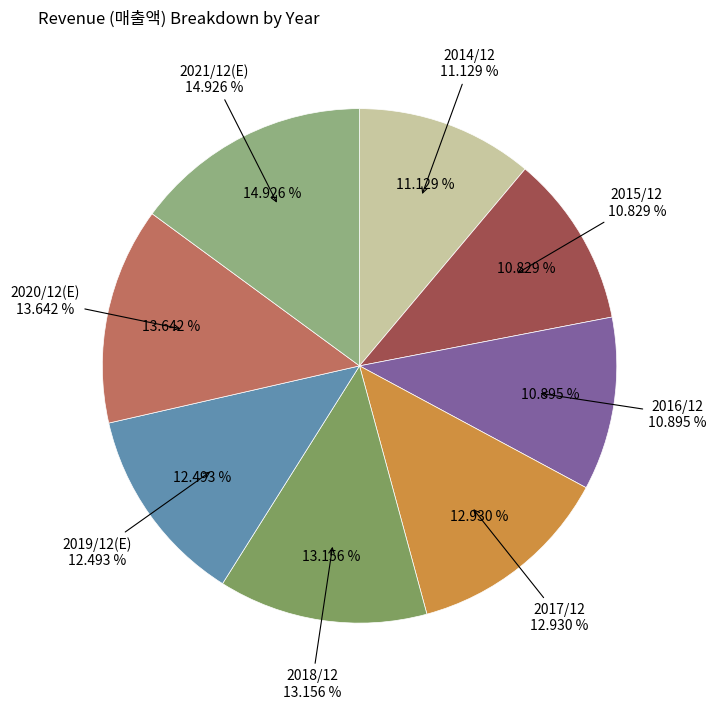

Which has a higher value, 2015/12 or 2017/12?

2017/12